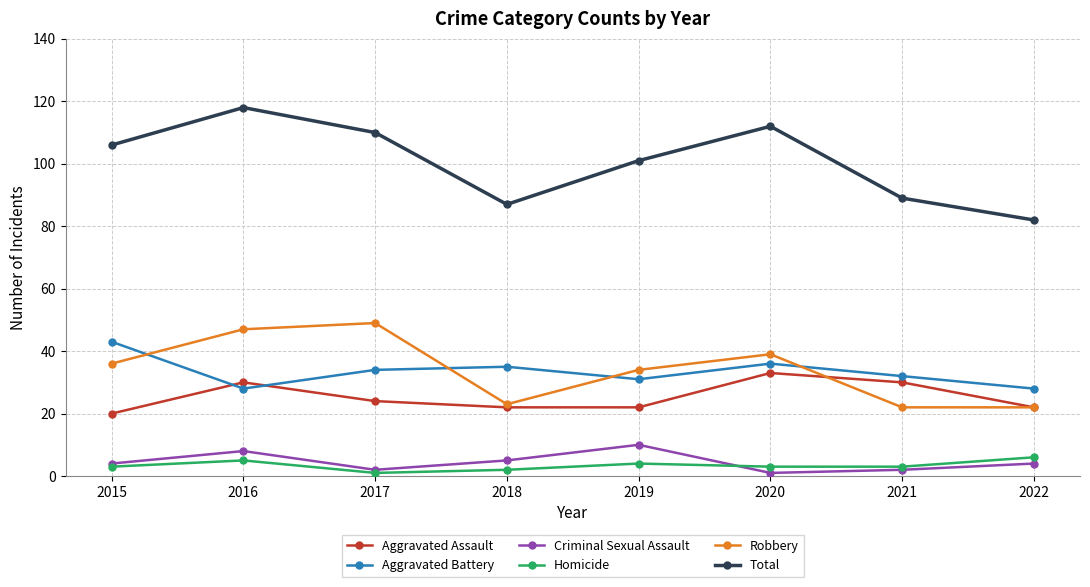

Is the value of Robbery at 2017 greater than the value of Criminal Sexual Assault at 2019?

Yes